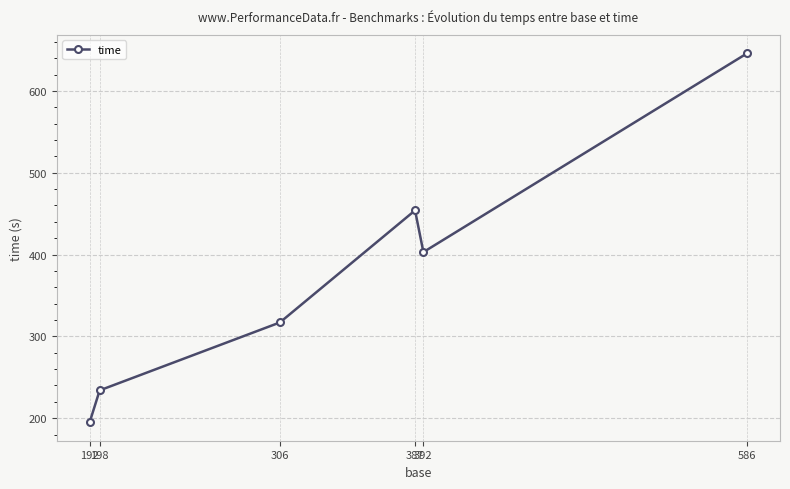

The chart shows a value of 174 at 306. True or false?

False